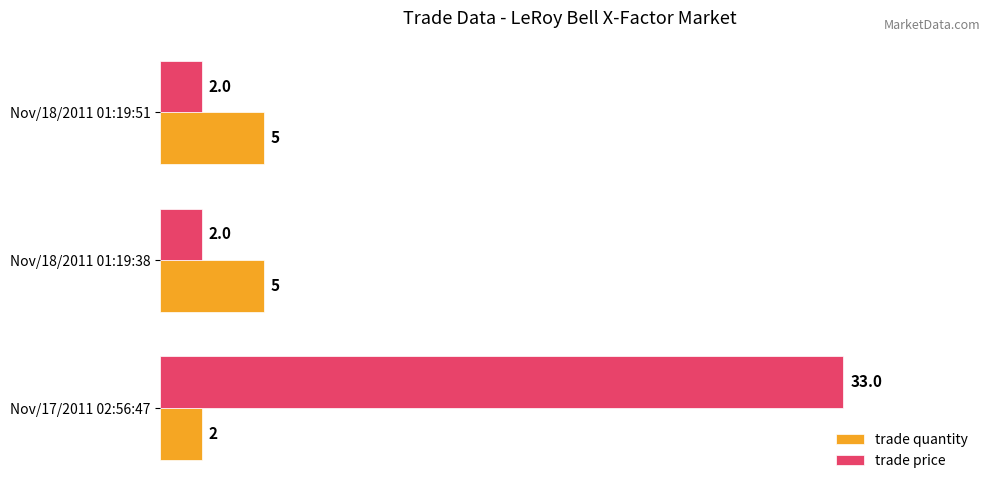

Between Nov/17/2011 02:56:47 and Nov/18/2011 01:19:38, which series saw the biggest shift?

trade price